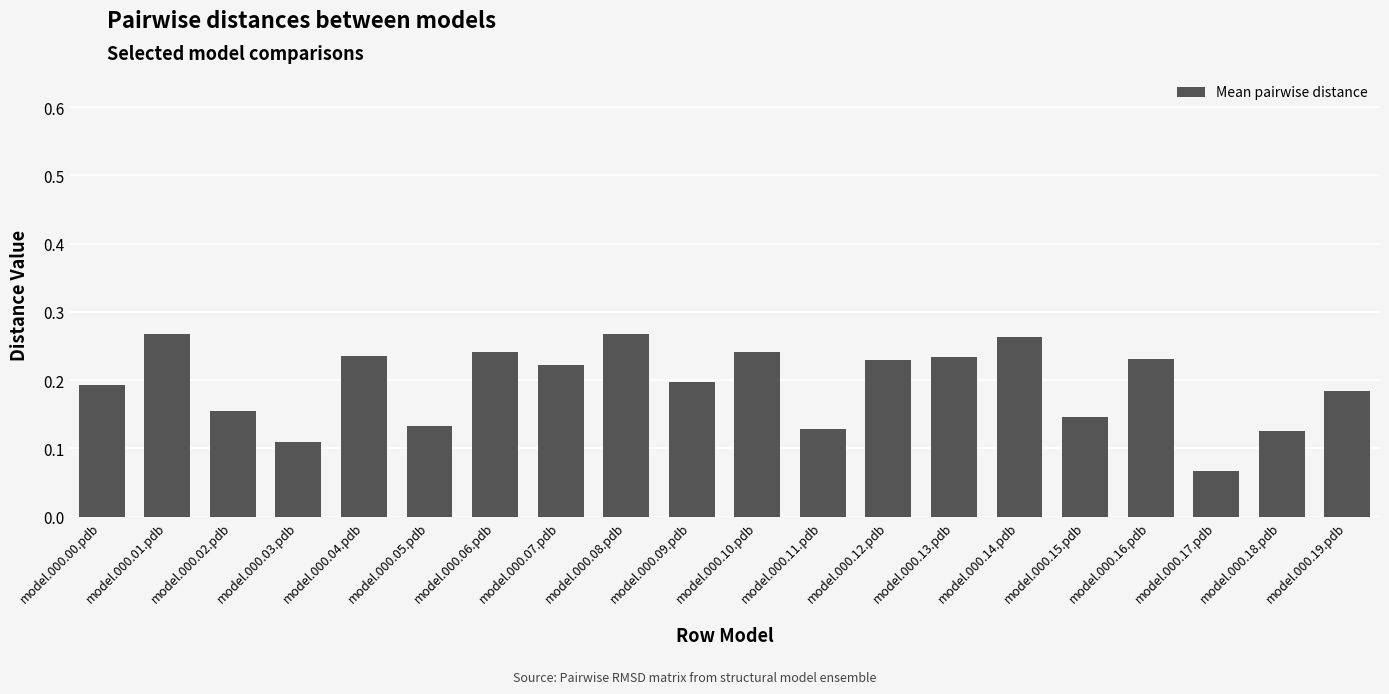

Which label corresponds to the smallest value in the chart?

model.000.17.pdb